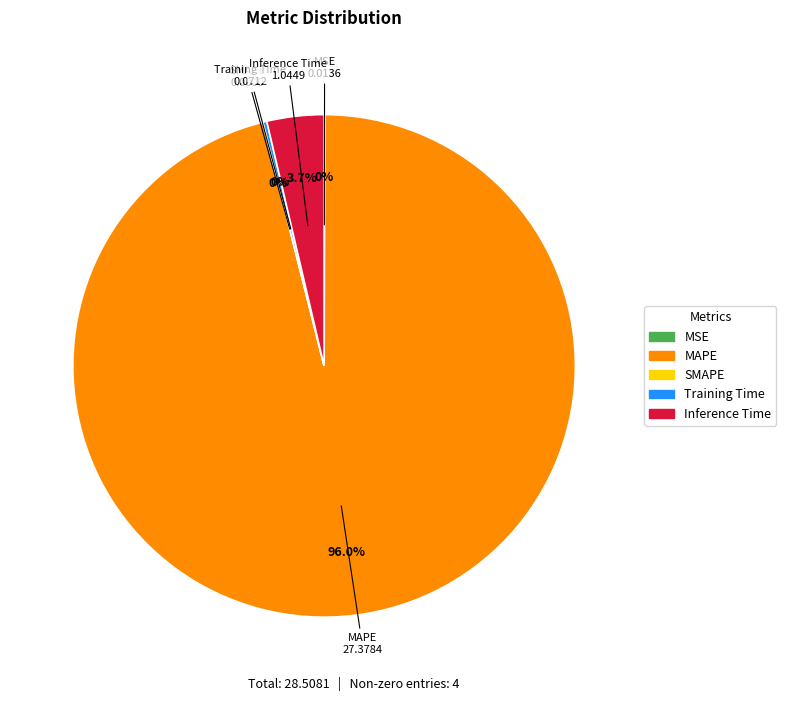

Which slice is the largest?

MAPE